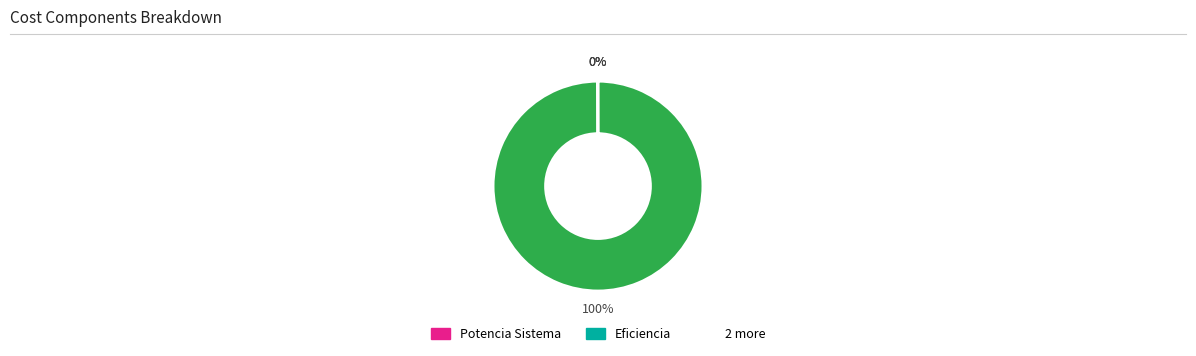

Is there any slice that represents more than half of the pie?

Yes